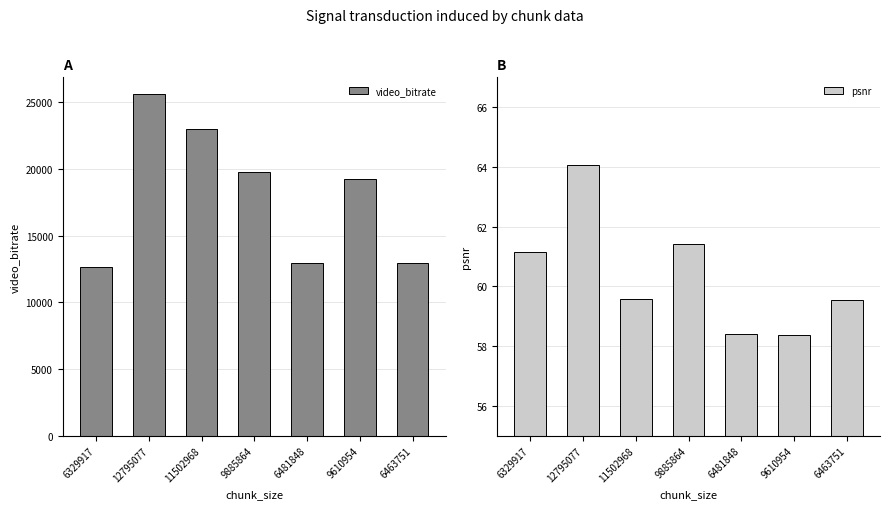

Which has a higher value, 12795077 or 11502968?

12795077